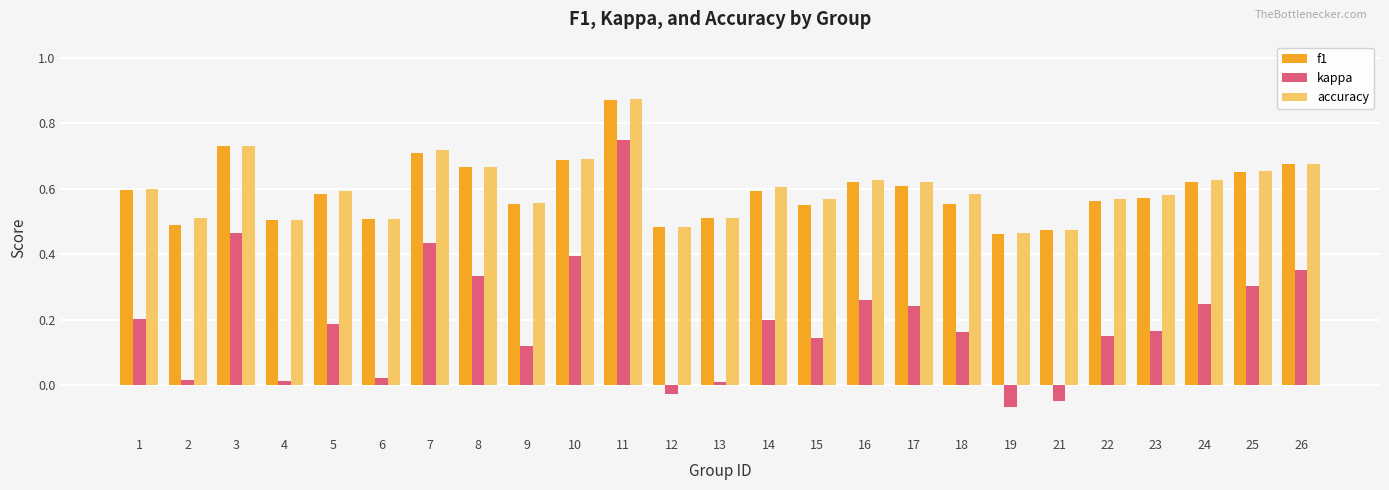

Between 11 and 19, which series saw the biggest shift?

kappa